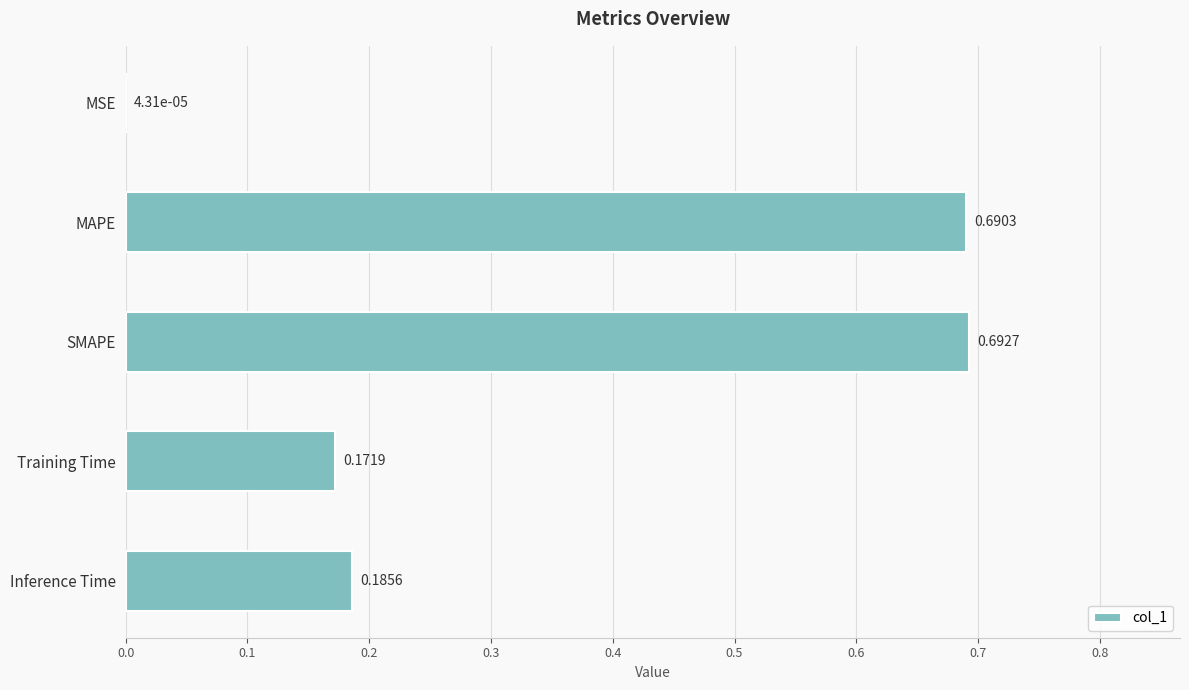

What is the sum of all values?

1.7